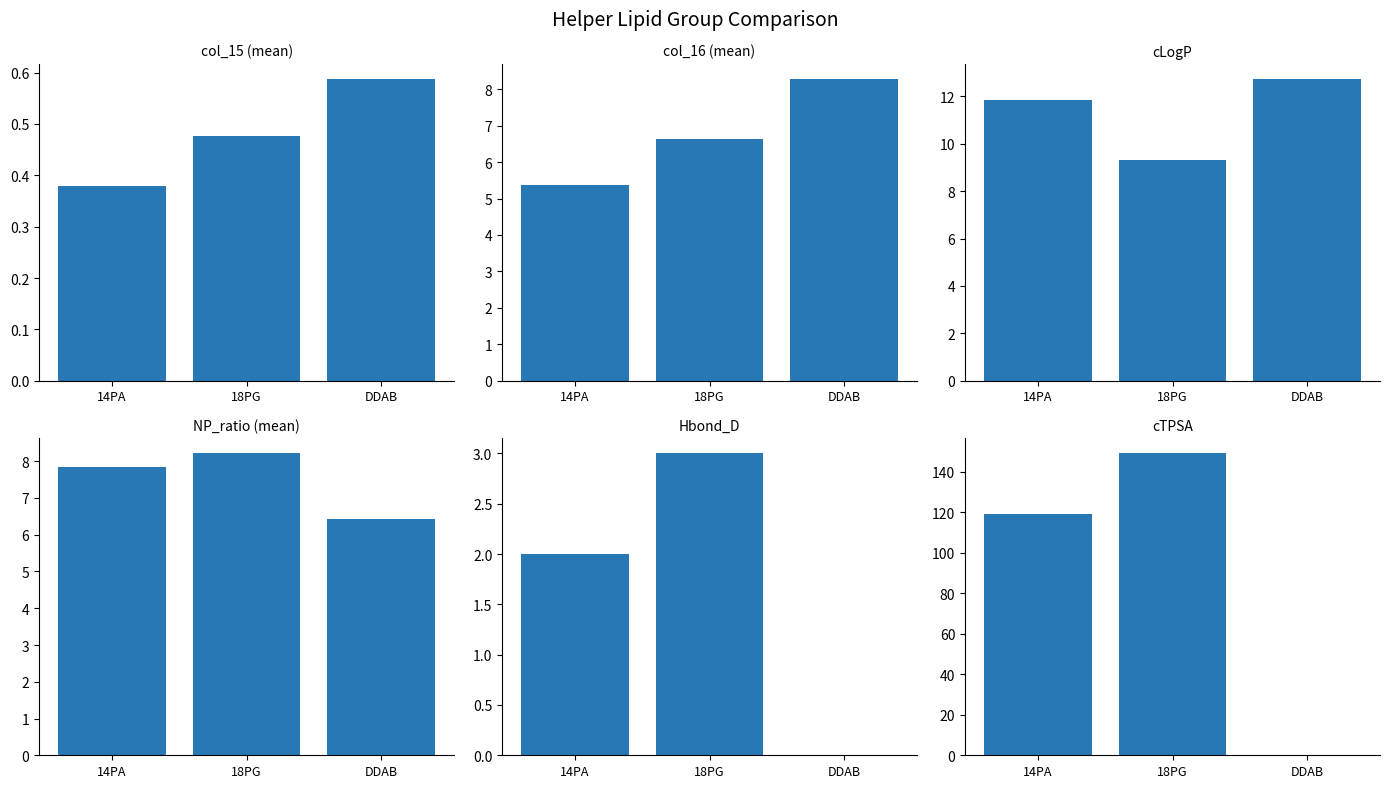

What is the greatest value displayed?

149.0